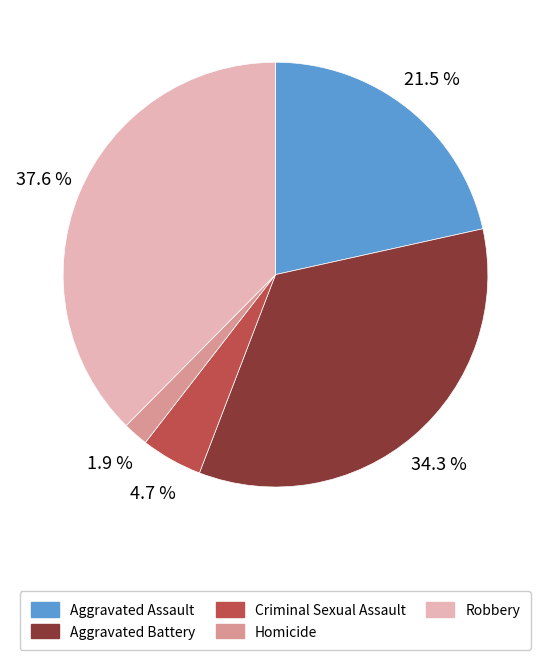

Between Robbery and Aggravated Battery, which is larger?

Robbery